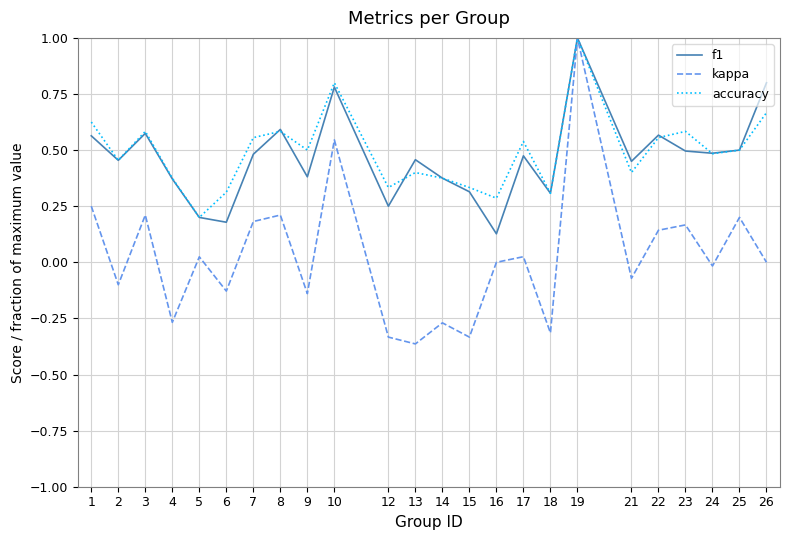

Rank the series at 12 from lowest to highest value.

kappa, f1, accuracy